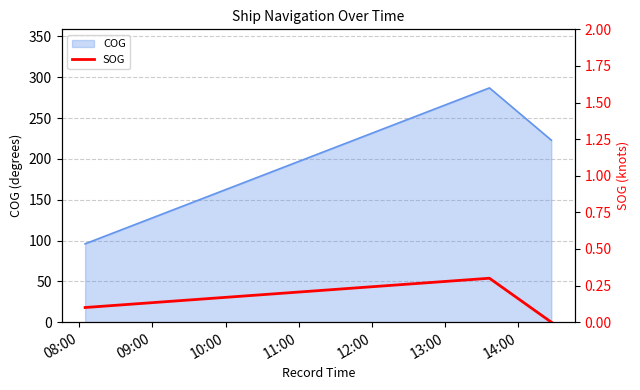

What is the minimum value for COG?

96